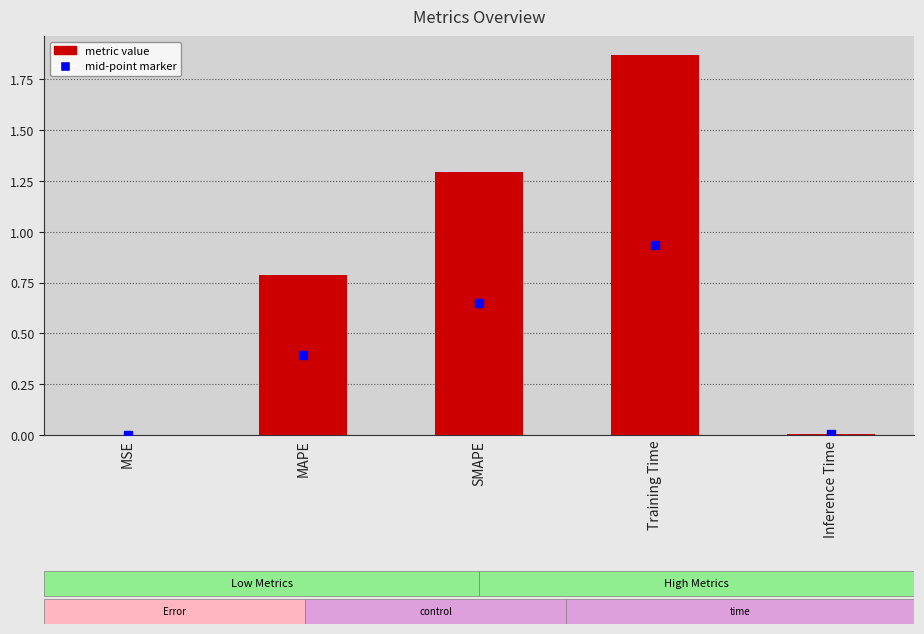

Is it true that the value at MAPE is 0.8?

True